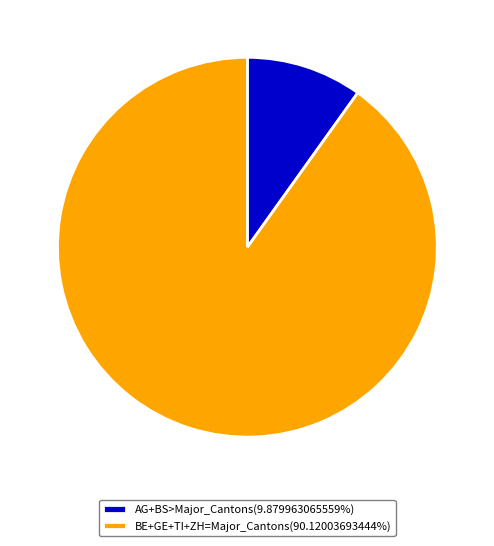

Approximately how many times larger is the value at BE+GE+TI+ZH=Major_Cantons(90.12003693444%) compared to AG+BS>Major_Cantons(9.879963065559%)?

9.1